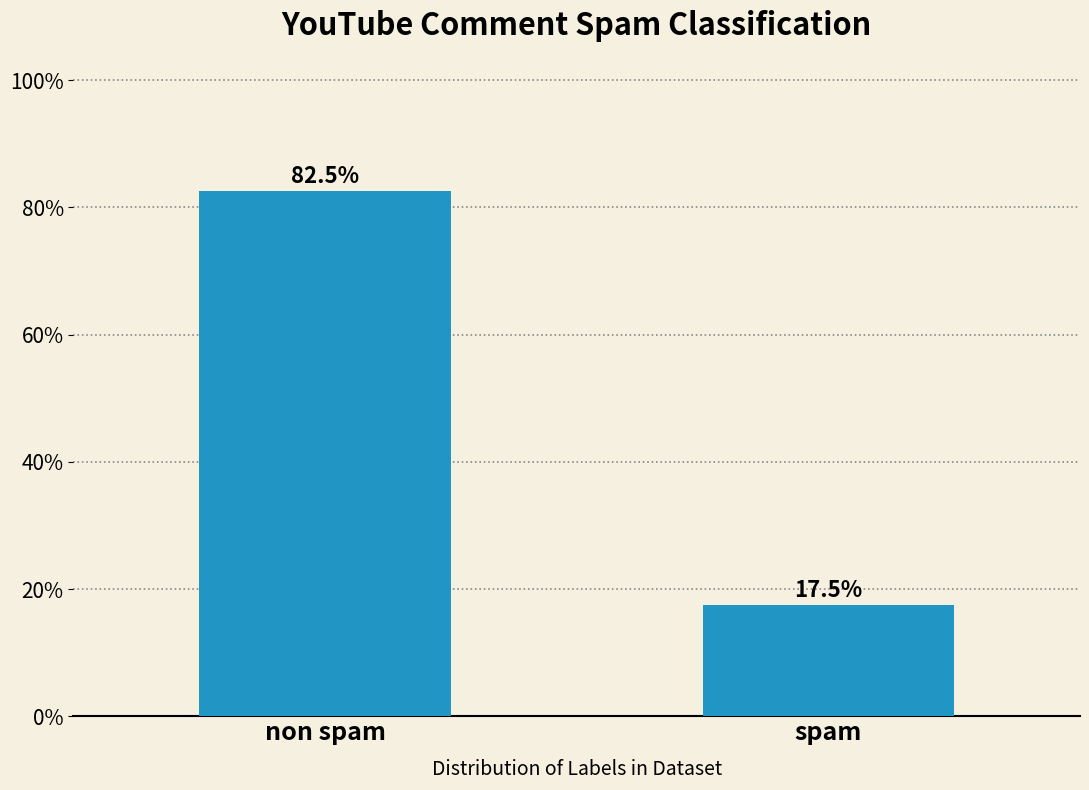

Reading left to right, transcribe all the data shown in this chart.

82.5	17.5